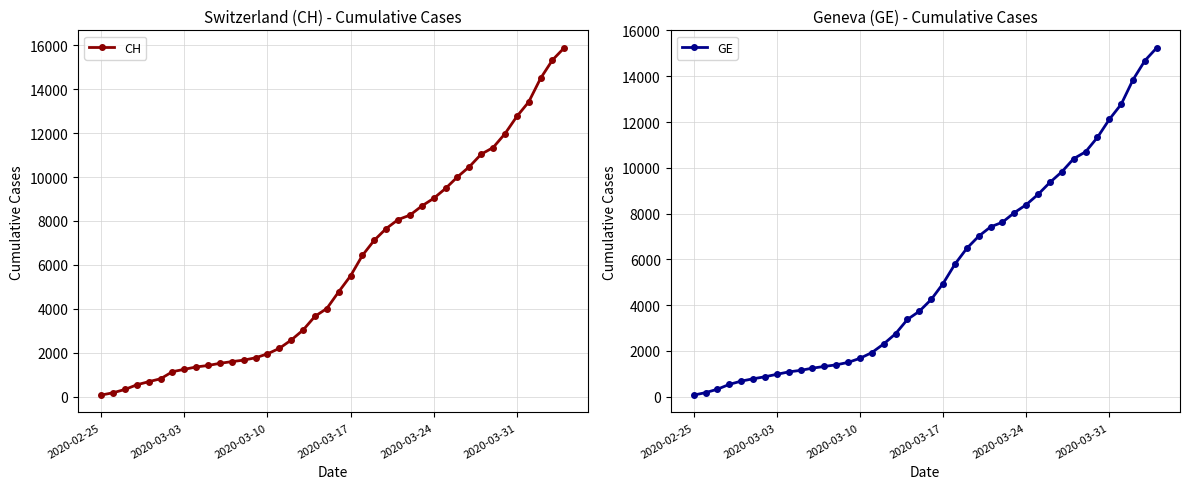

The value of CH at 20 is 4775. True or false?

True